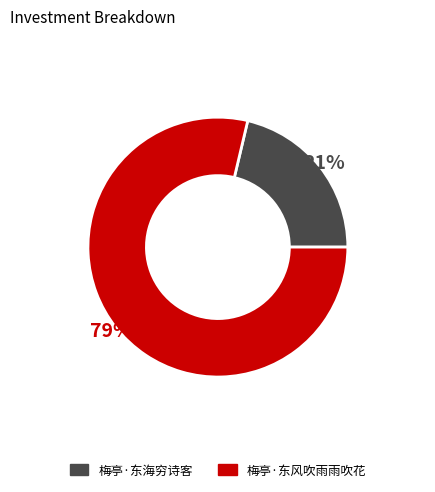

The 梅亭·东海穷诗客 slice represents 34% of the pie. True or false?

False